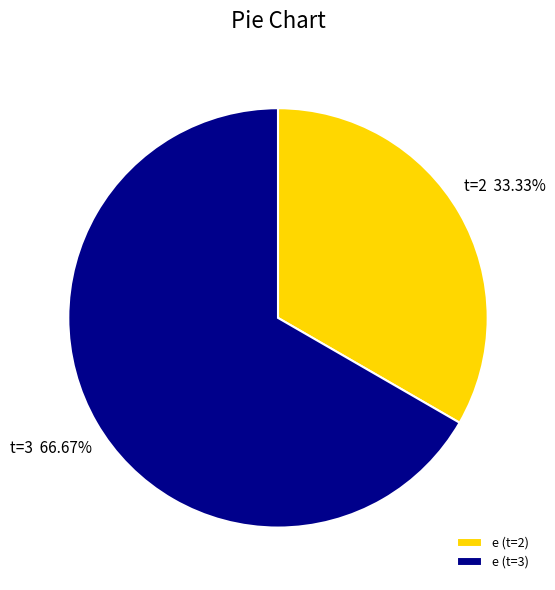

What is the ratio of the value at e (t=2) to the value at e (t=3)?

0.5